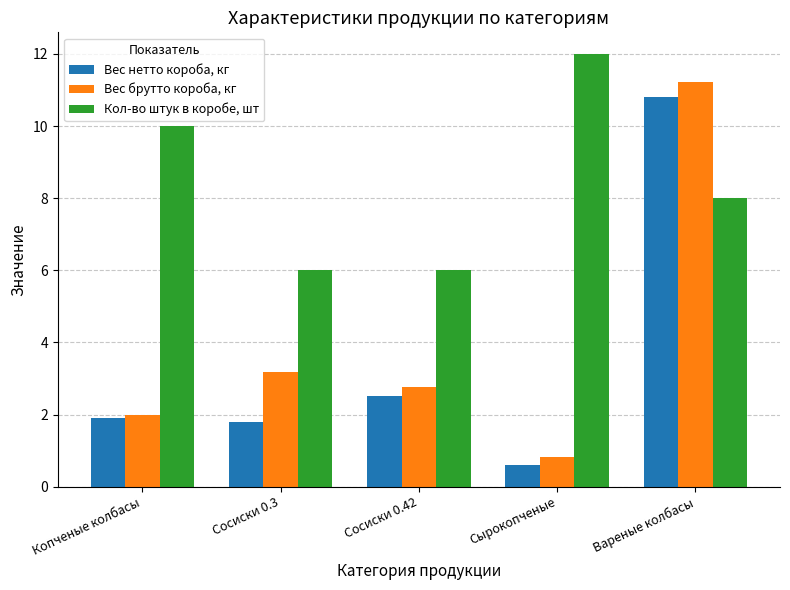

Reading left to right, transcribe all the data shown in this chart.

Вес нетто короба, кг: Копченые колбасы=1.9	Сосиски 0.3=1.8	Сосиски 0.42=2.5	Сырокопченые=0.6	Вареные колбасы=10.8
Вес брутто короба, кг: Копченые колбасы=2.0	Сосиски 0.3=3.2	Сосиски 0.42=2.8	Сырокопченые=0.8	Вареные колбасы=11.2
Кол-во штук в коробе, шт: Копченые колбасы=10.0	Сосиски 0.3=6.0	Сосиски 0.42=6.0	Сырокопченые=12.0	Вареные колбасы=8.0